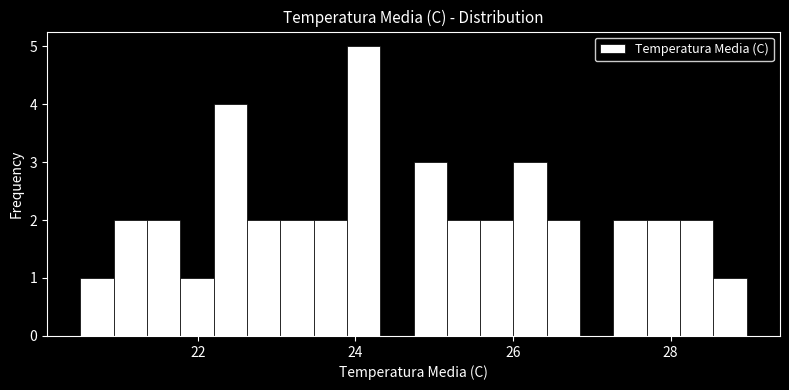

Read against the x-axis, roughly where is the centre of the tallest bar?

24.2